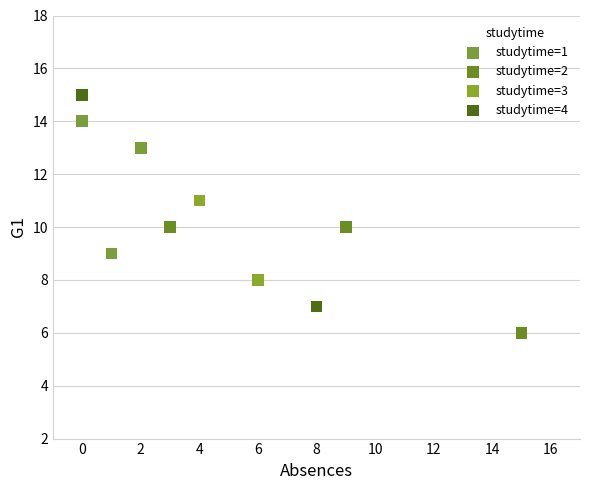

Which series contains the lowest Y value?

studytime=2